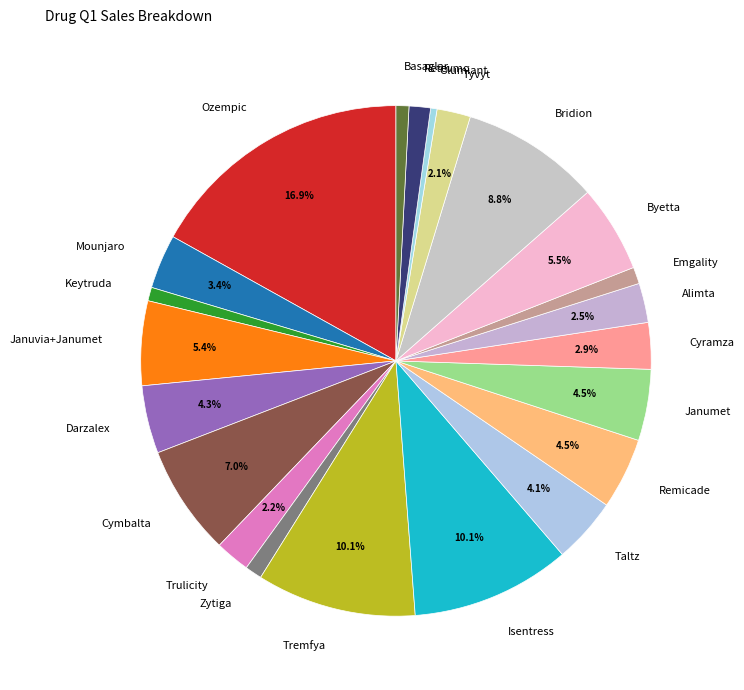

Which slice is the largest?

Ozempic